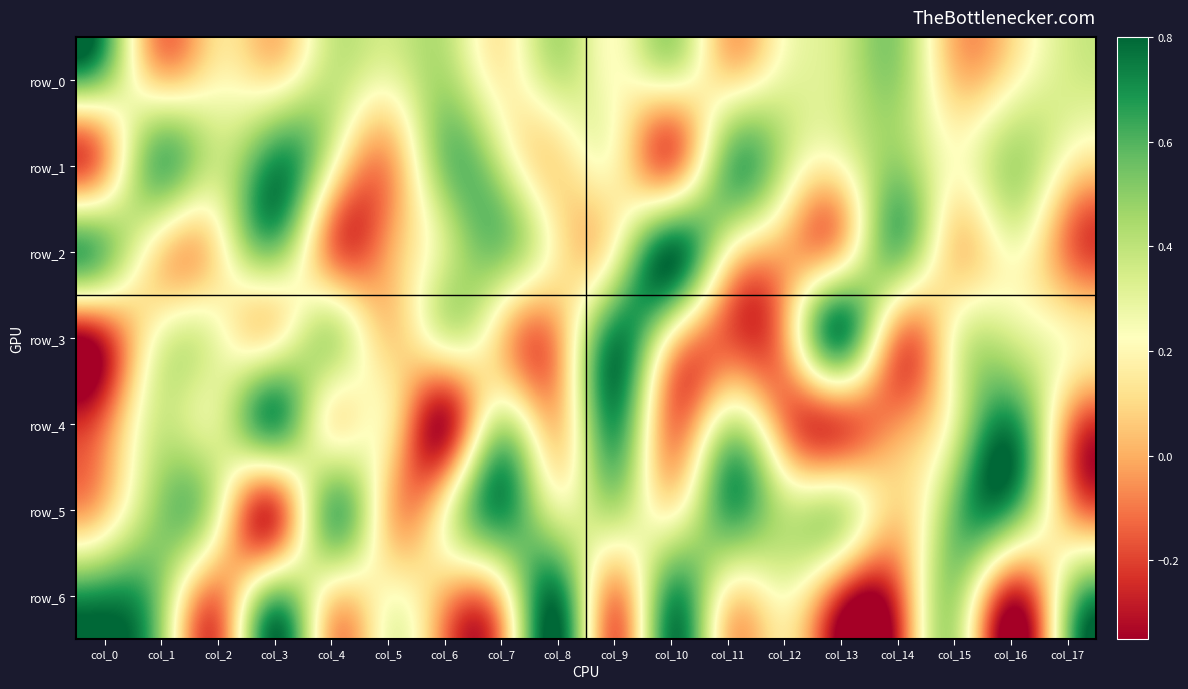

Reading right to left, extract all data points from this chart.

row_0: col_17=0.3	col_16=0.2	col_15=0.1	col_14=0.5	col_13=0.4	col_12=0.3	col_11=0.1	col_10=0.3	col_9=0.2	col_8=0.4	col_7=0.2	col_6=0.4	col_5=0.3	col_4=0.4	col_3=0.2	col_2=0.2	col_1=0.1	col_0=0.5
row_1: col_17=0.2	col_16=0.4	col_15=0.2	col_14=0.5	col_13=0.2	col_12=0.4	col_11=0.5	col_10=-0.1	col_9=0.2	col_8=0.1	col_7=0.4	col_6=0.5	col_5=-0.0	col_4=0.3	col_3=0.7	col_2=0.4	col_1=0.6	col_0=-0.0
row_2: col_17=-0.1	col_16=0.2	col_15=0.1	col_14=0.5	col_13=0.1	col_12=0.0	col_11=0.2	col_10=0.8	col_9=0.2	col_8=0.2	col_7=0.5	col_6=0.3	col_5=-0.0	col_4=-0.1	col_3=0.5	col_2=0.2	col_1=0.1	col_0=0.5
row_3: col_17=0.2	col_16=0.3	col_15=0.2	col_14=-0.0	col_13=0.7	col_12=-0.0	col_11=-0.2	col_10=0.2	col_9=0.7	col_8=-0.0	col_7=0.1	col_6=0.3	col_5=0.1	col_4=0.4	col_3=0.2	col_2=0.3	col_1=0.3	col_0=-0.2
row_4: col_17=-0.0	col_16=0.7	col_15=0.3	col_14=-0.0	col_13=-0.2	col_12=-0.1	col_11=0.3	col_10=-0.1	col_9=0.7	col_8=0.1	col_7=0.4	col_6=-0.3	col_5=0.2	col_4=0.2	col_3=0.6	col_2=0.3	col_1=0.4	col_0=-0.1
row_5: col_17=0.0	col_16=0.6	col_15=0.5	col_14=0.1	col_13=0.4	col_12=0.4	col_11=0.6	col_10=0.2	col_9=0.4	col_8=0.3	col_7=0.7	col_6=0.2	col_5=0.1	col_4=0.6	col_3=-0.2	col_2=0.3	col_1=0.5	col_0=0.1
row_6: col_17=0.4	col_16=-0.3	col_15=0.4	col_14=-0.2	col_13=-0.2	col_12=0.2	col_11=0.2	col_10=0.7	col_9=-0.0	col_8=0.7	col_7=0.1	col_6=0.0	col_5=0.2	col_4=0.1	col_3=0.5	col_2=-0.1	col_1=0.5	col_0=0.7